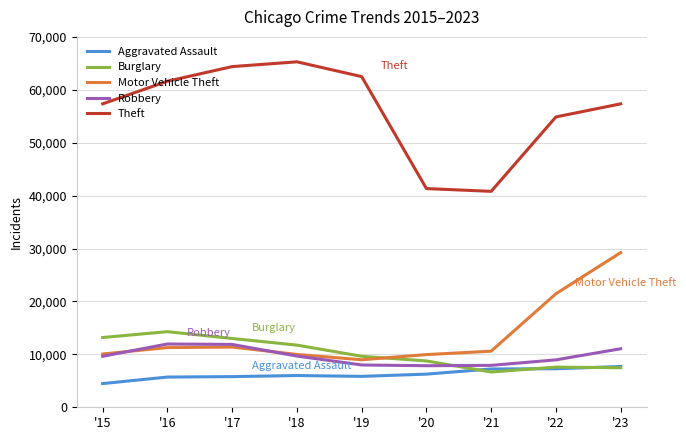

Which series changed the most between '18 and '20?

Theft